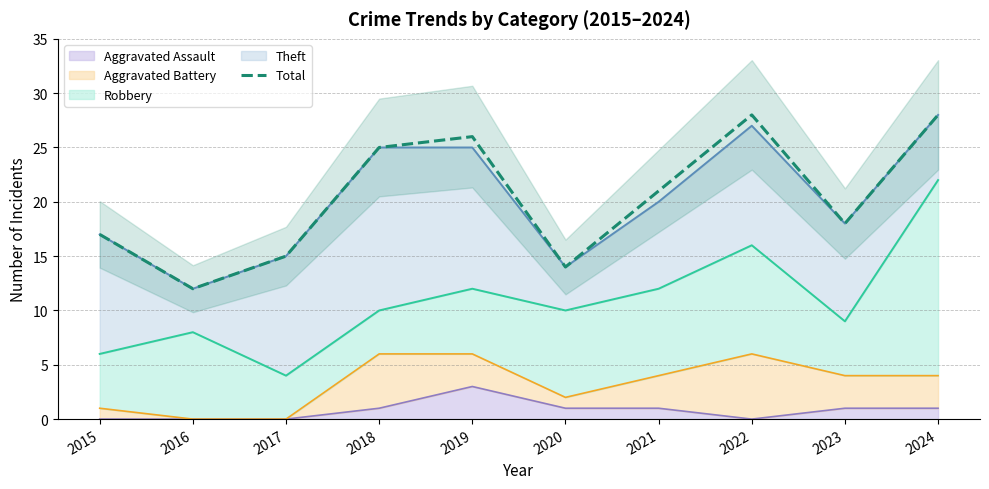

Where does the data first go above 21?

2018